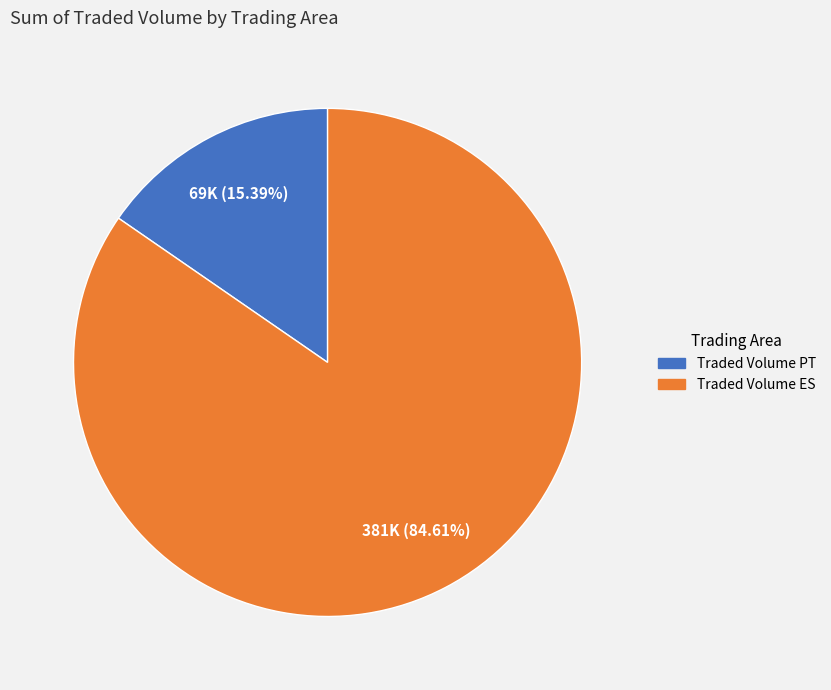

What percentage is the Traded Volume ES slice, to the nearest percent?

85%